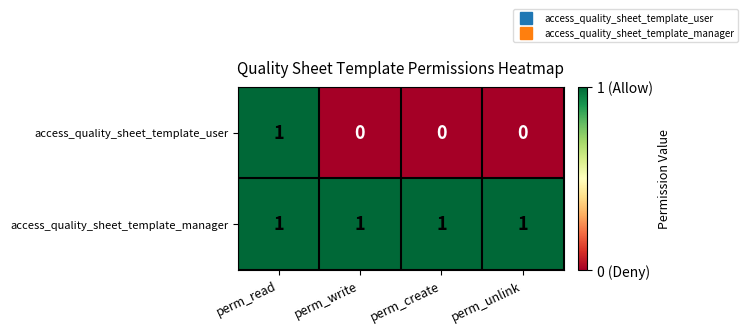

At which label does access_quality_sheet_template_user reach its peak?

perm_read